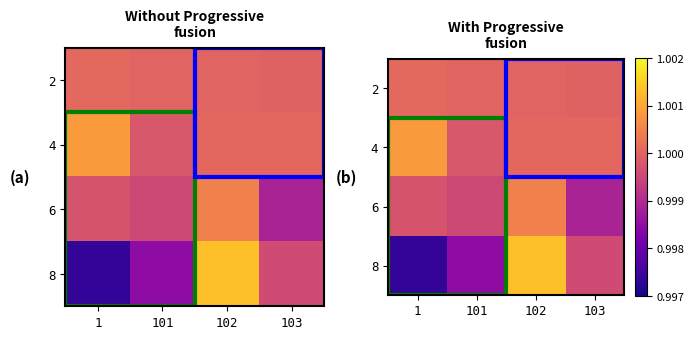

How many data points in 4 are above 1?

3